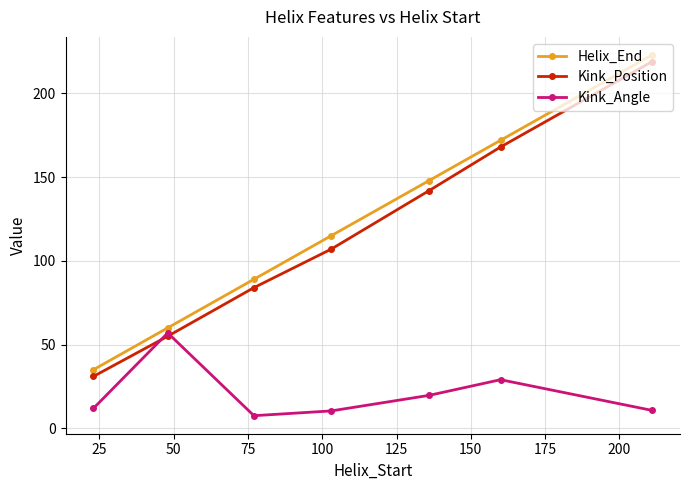

What is the maximum value shown in the chart?

223.0